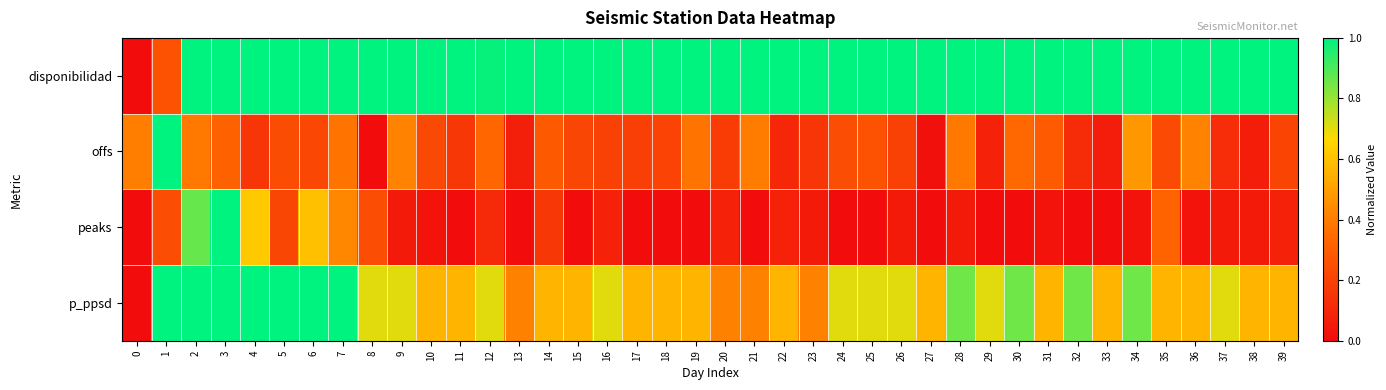

Which series has the largest range (max minus min)?

disponibilidad